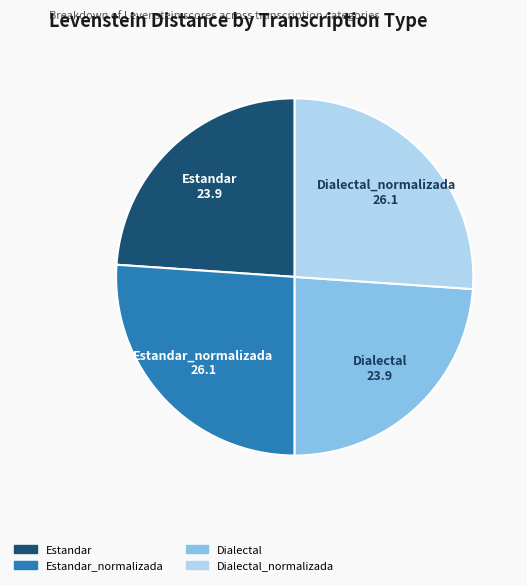

How many segments does this pie chart have?

4